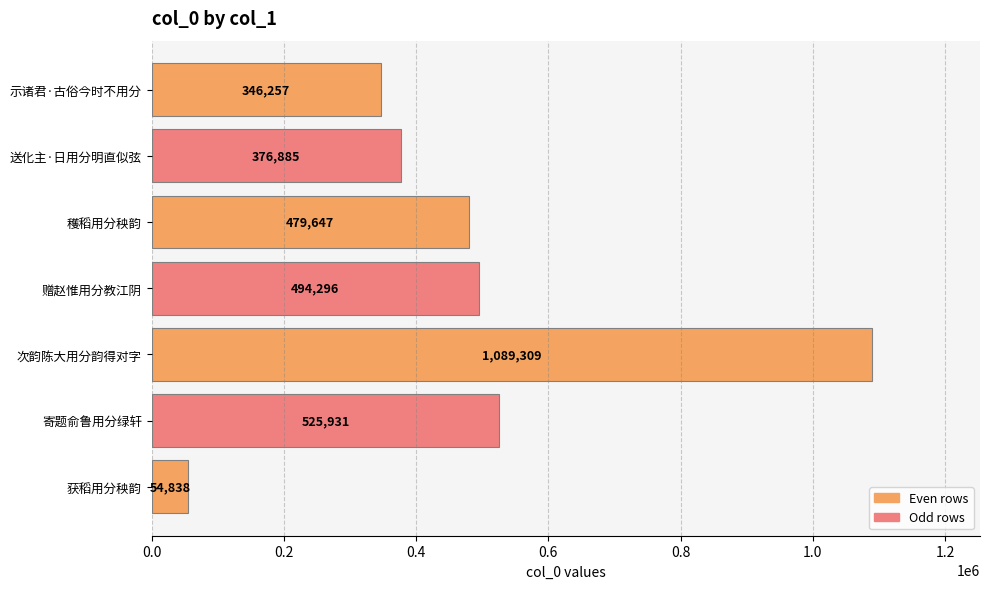

The chart shows a value of 1767158 at 次韵陈大用分韵得对字. True or false?

False